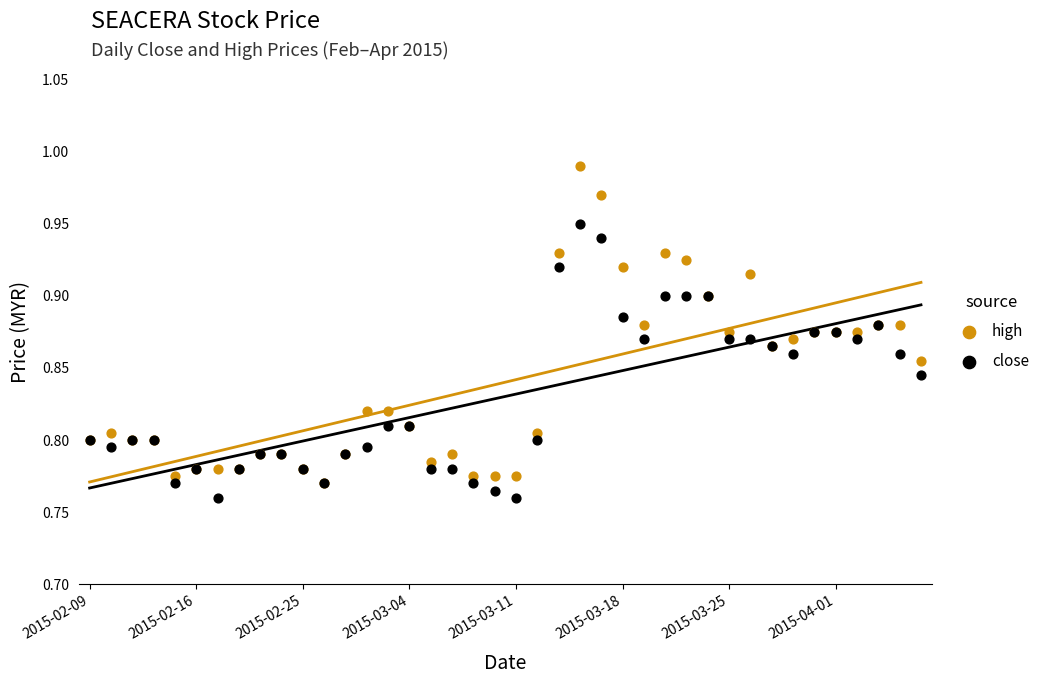

Which series has the widest spread of Y values?

high